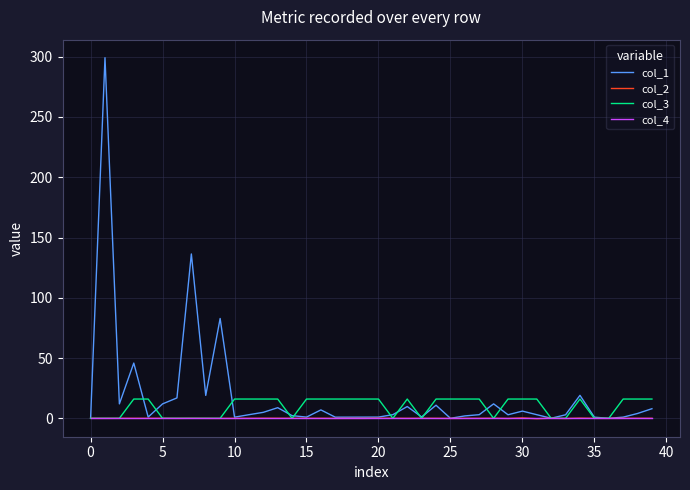

Which series has the largest range (max minus min)?

col_1